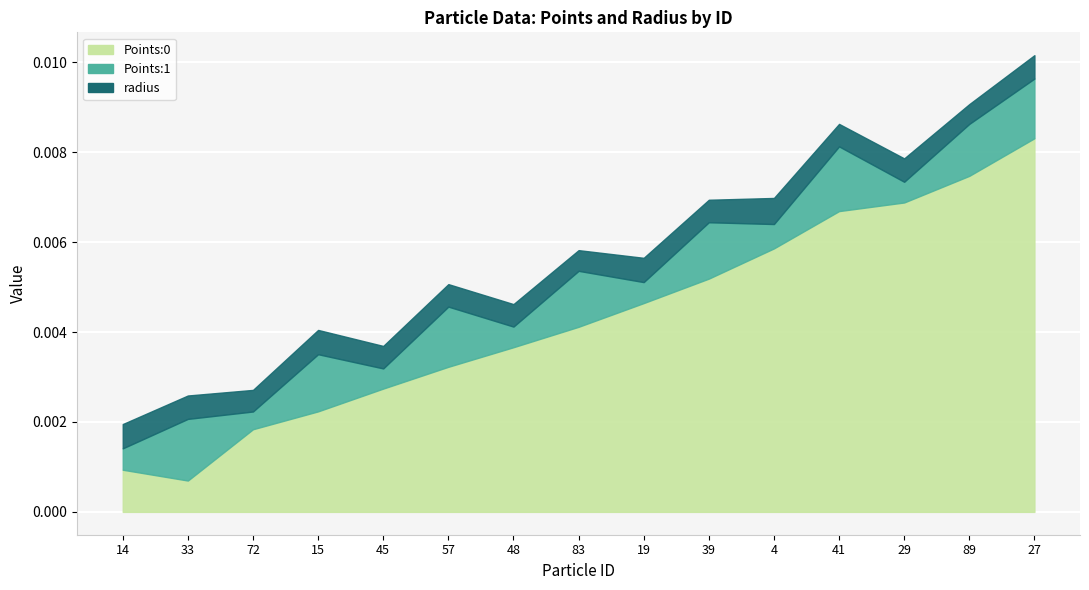

How many intersections are there between Points:1 and Points:0?

2